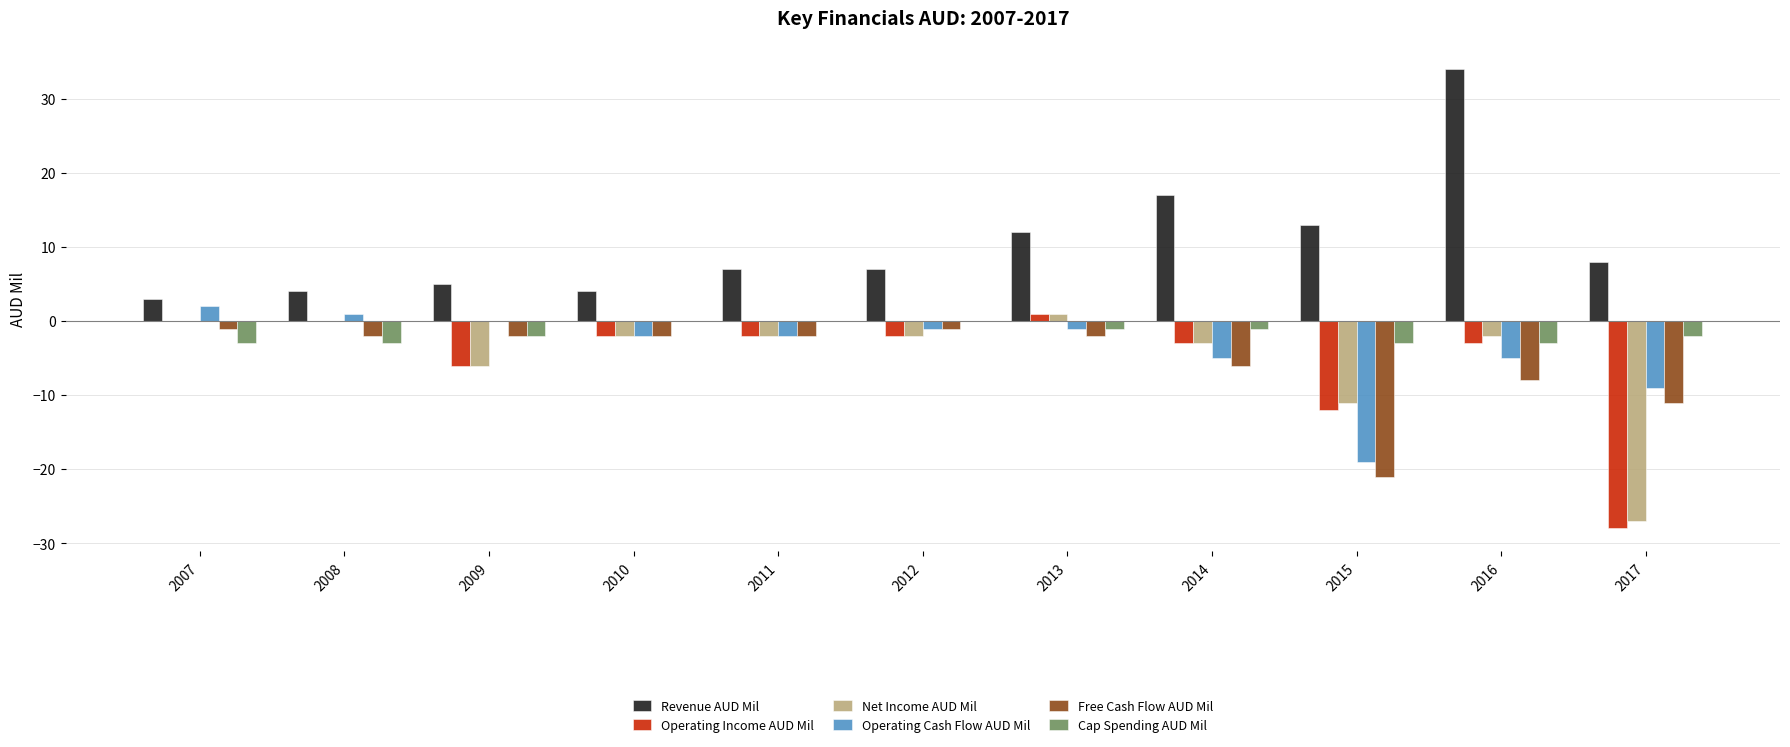

What is the total value across all series at 2015?

-53